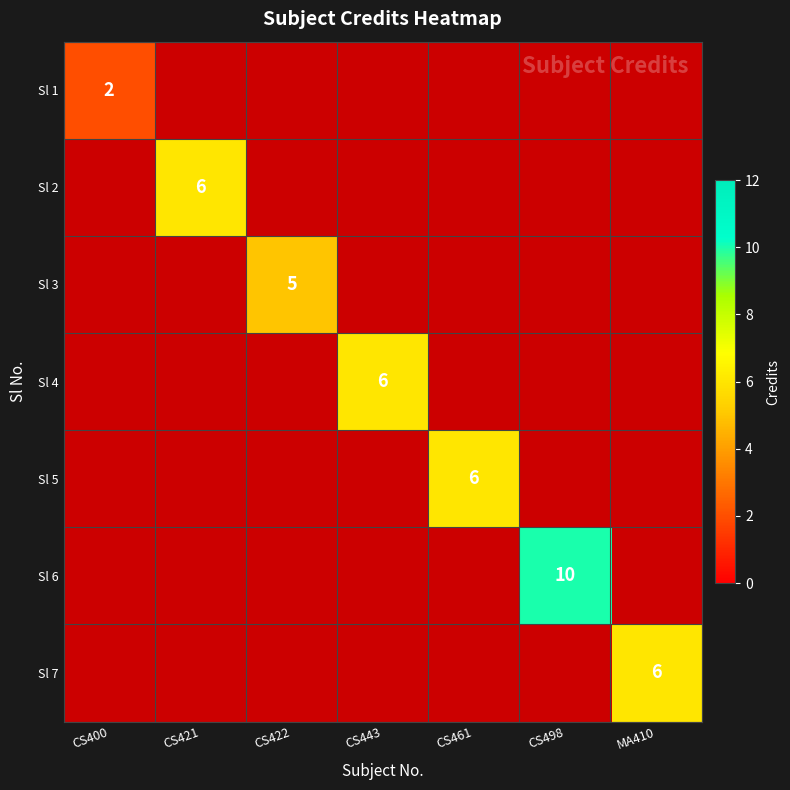

Between CS443 and CS400, which is larger?

CS400